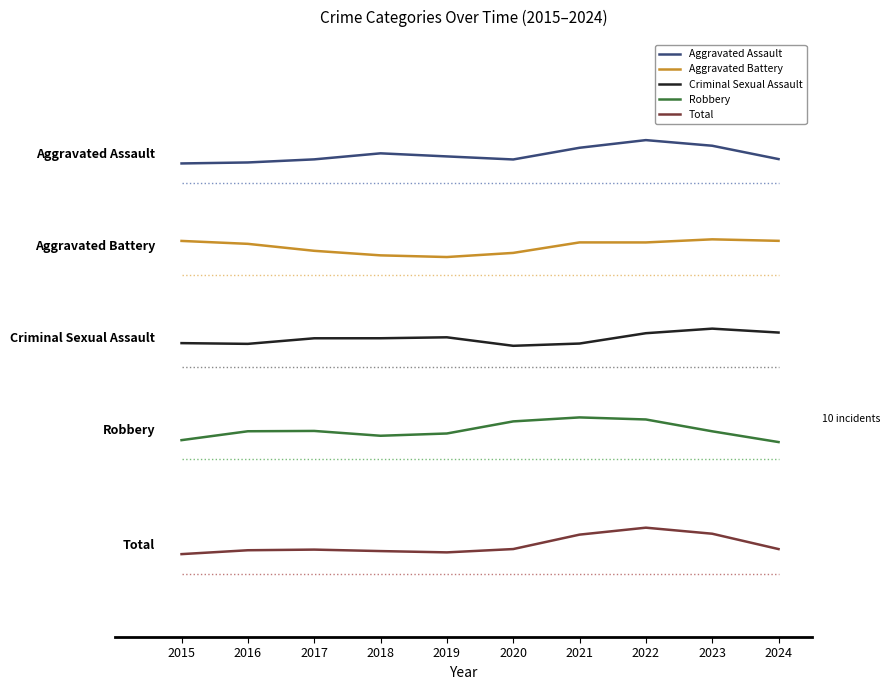

True or false: Total and Aggravated Battery cross at least once.

False